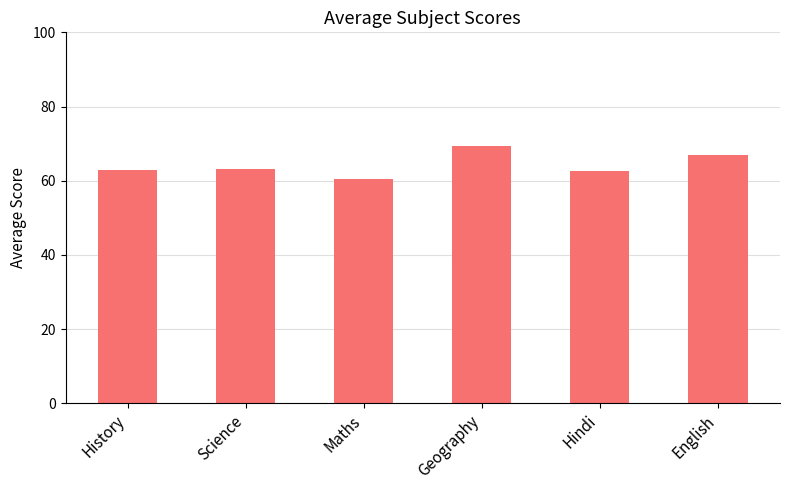

What is the sum of all values?

385.5